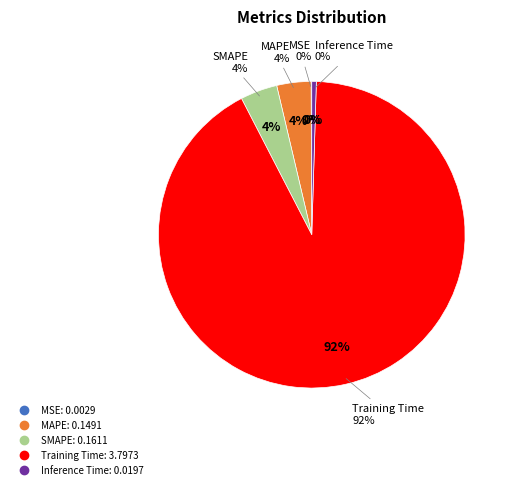

Is MSE the majority of the pie?

No